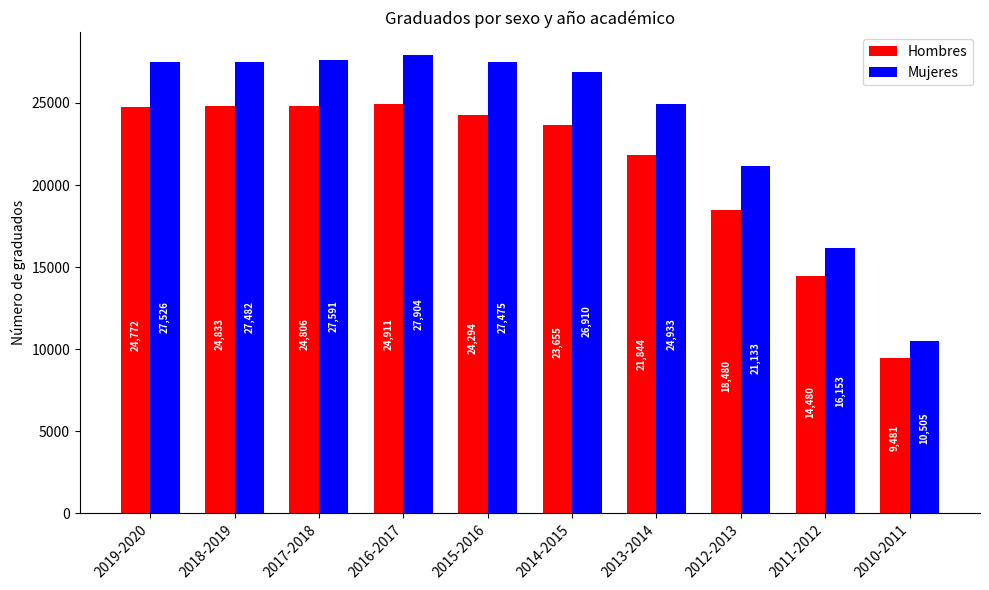

What is the difference between the maximum and minimum values in the Hombres series?

15430